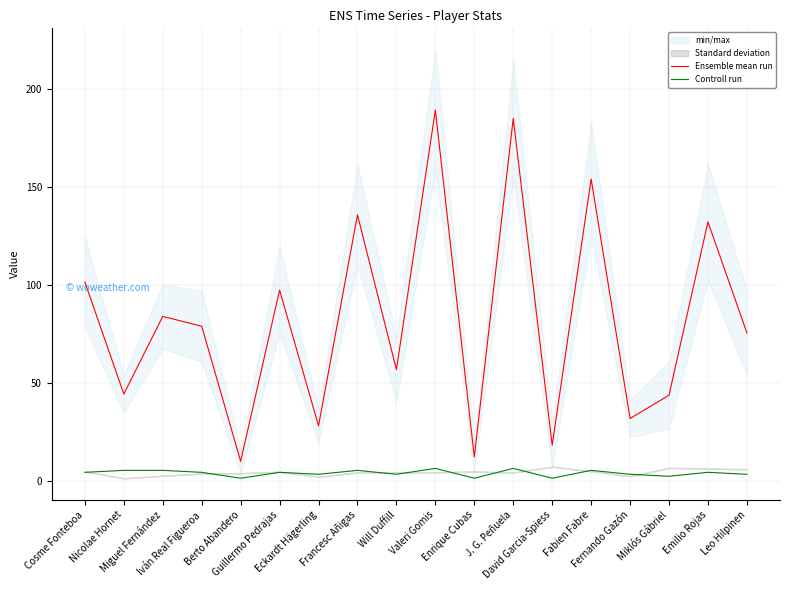

How many lines are shown in the chart?

2